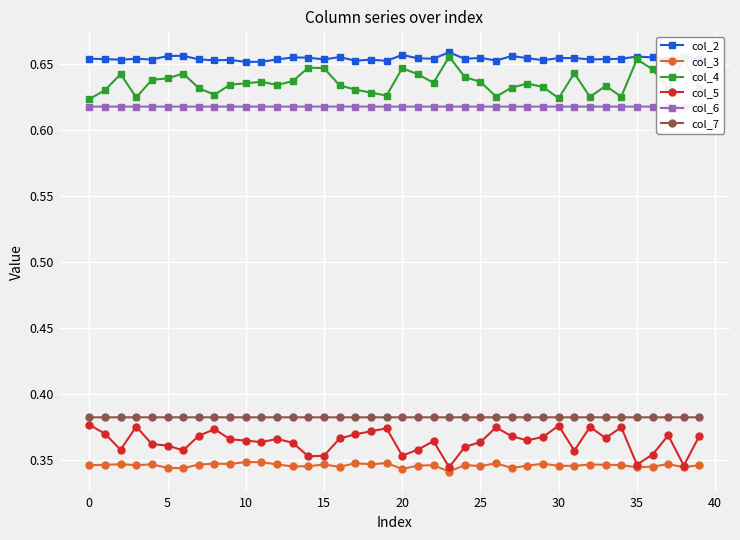

At how many categories does at least one series exceed 0?

40